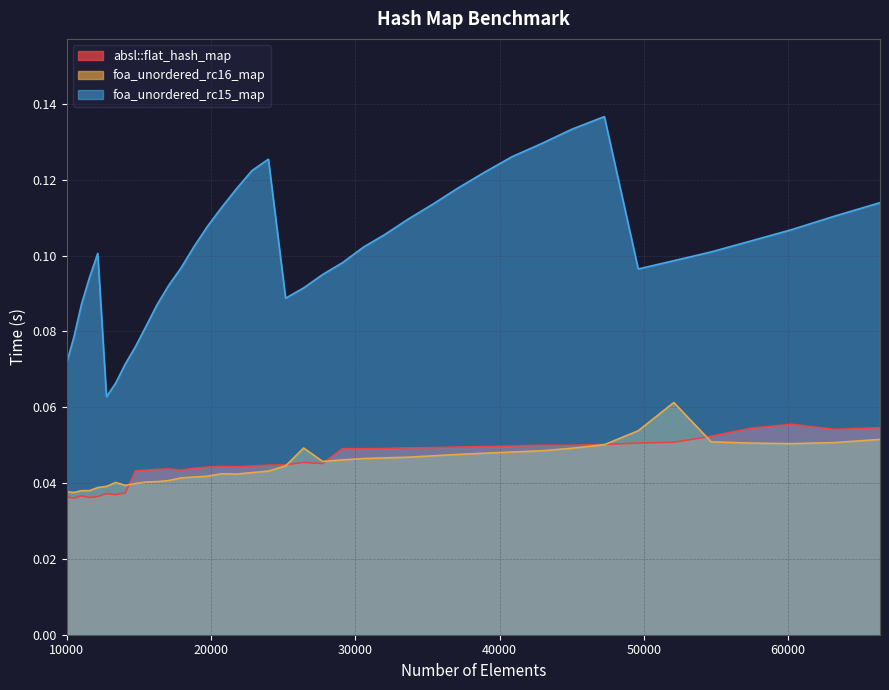

Is the value of absl::flat_hash_map at 17078 greater than the value of foa_unordered_rc16_map at 38930?

No